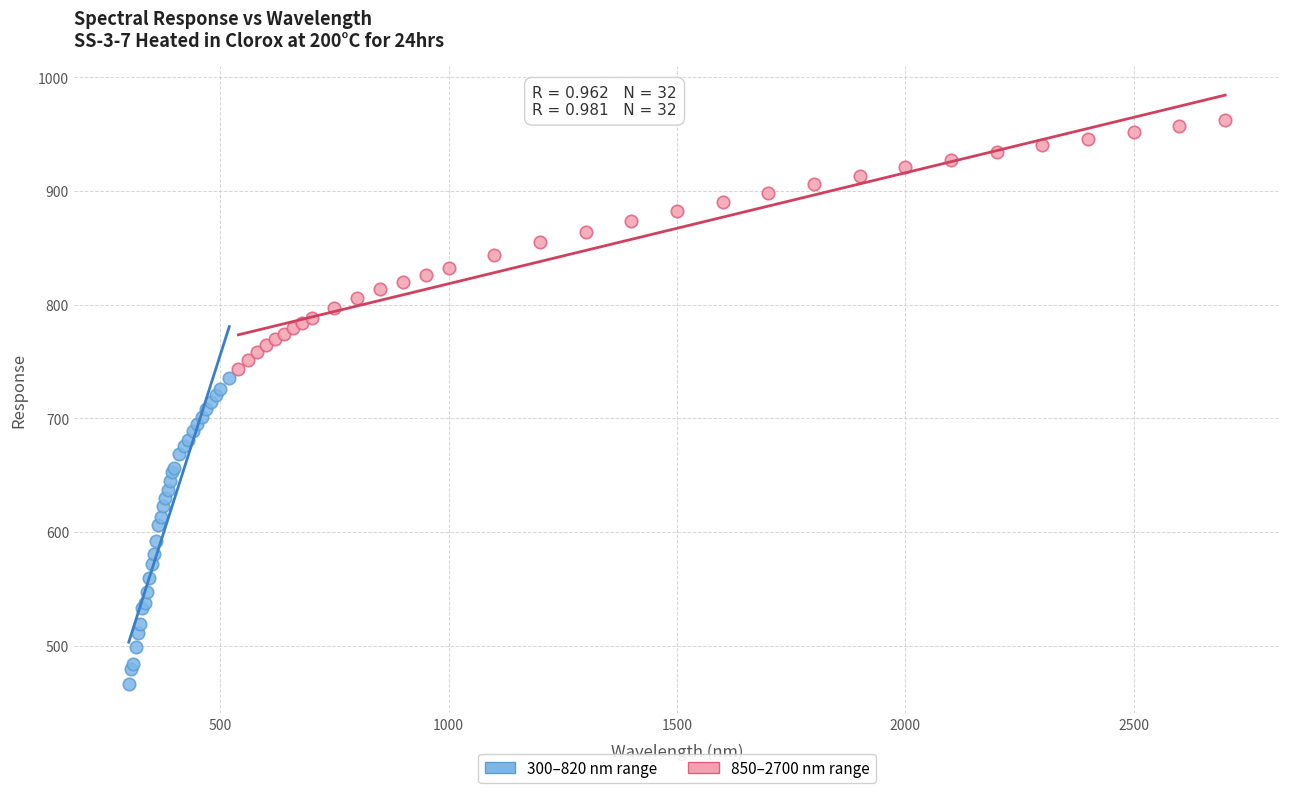

Which series contains the lowest Y value?

300–820 nm range